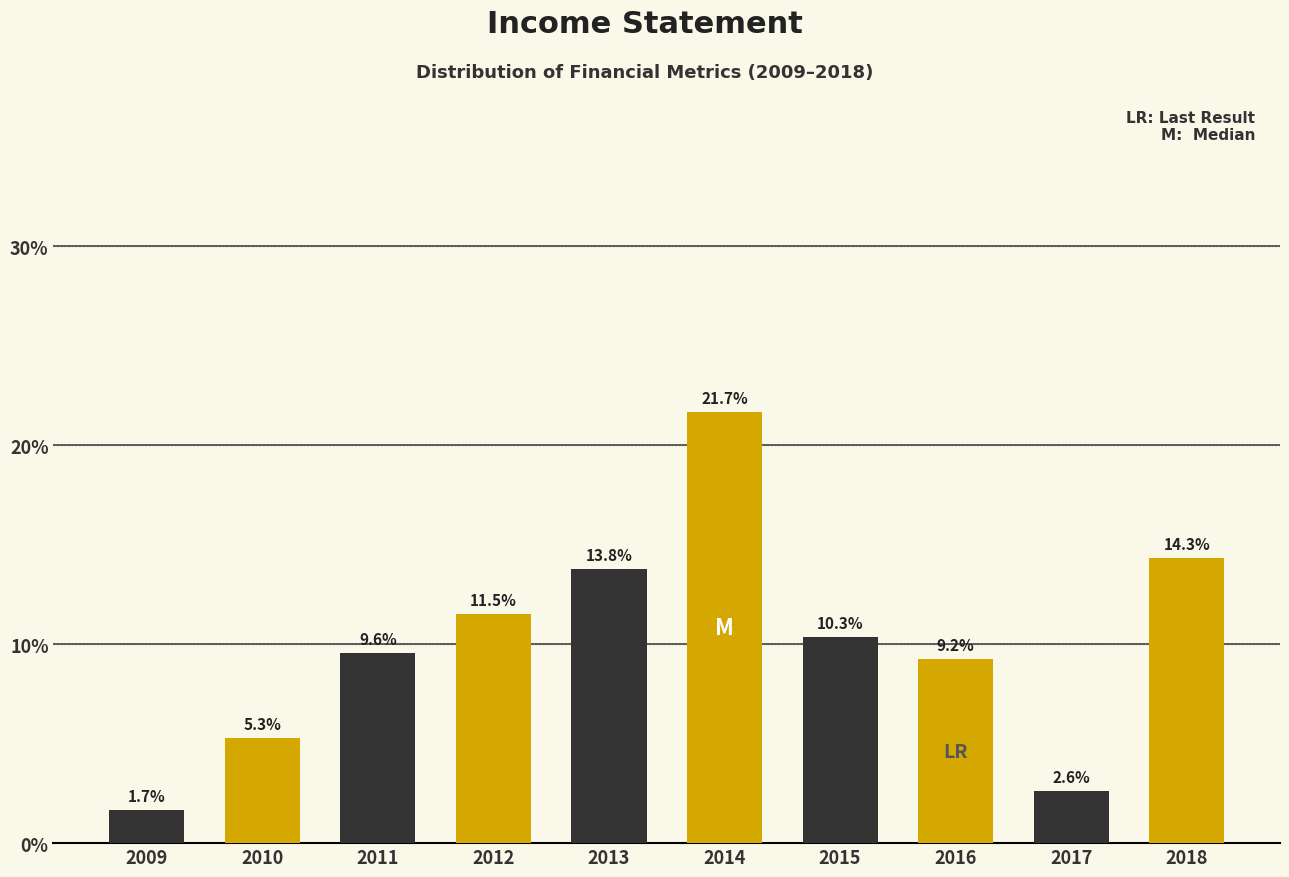

Reading right to left, extract all data points from this chart.

14.3	2.6	9.2	10.3	21.7	13.8	11.5	9.6	5.3	1.7